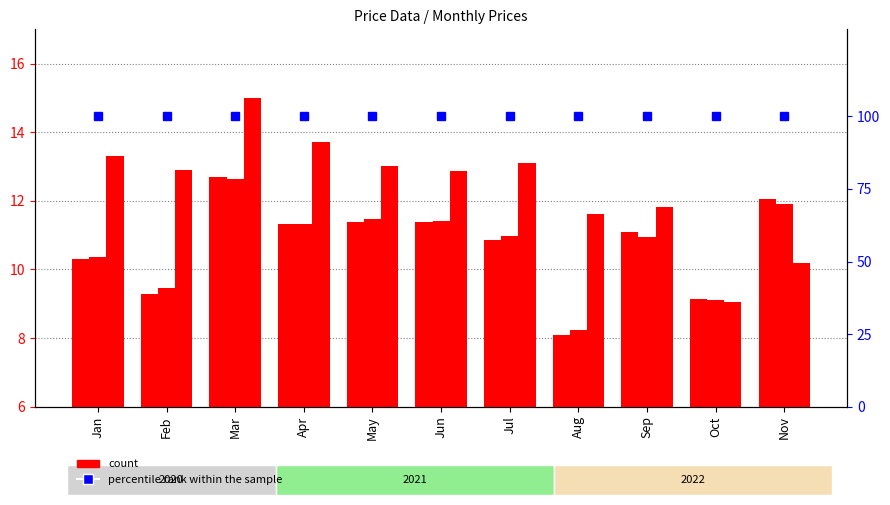

Which category has the lowest value in the Price 2020 series?

Aug